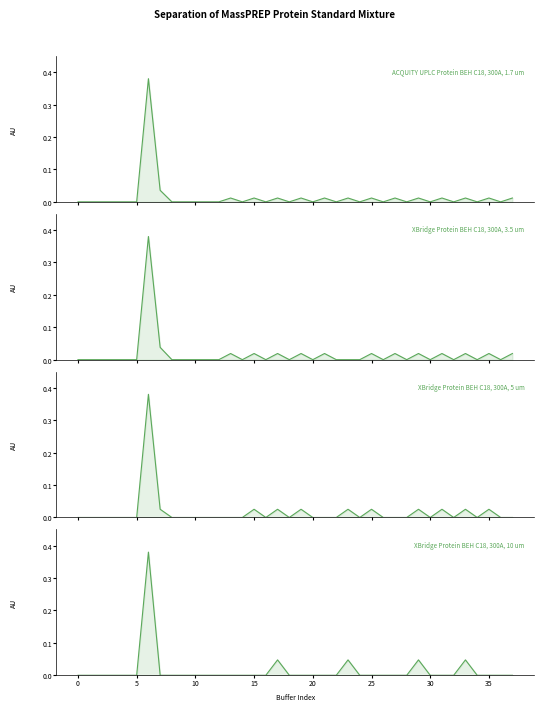

Which series has the widest spread of values?

ACQUITY UPLC Protein BEH C18, 300A, 1.7 um